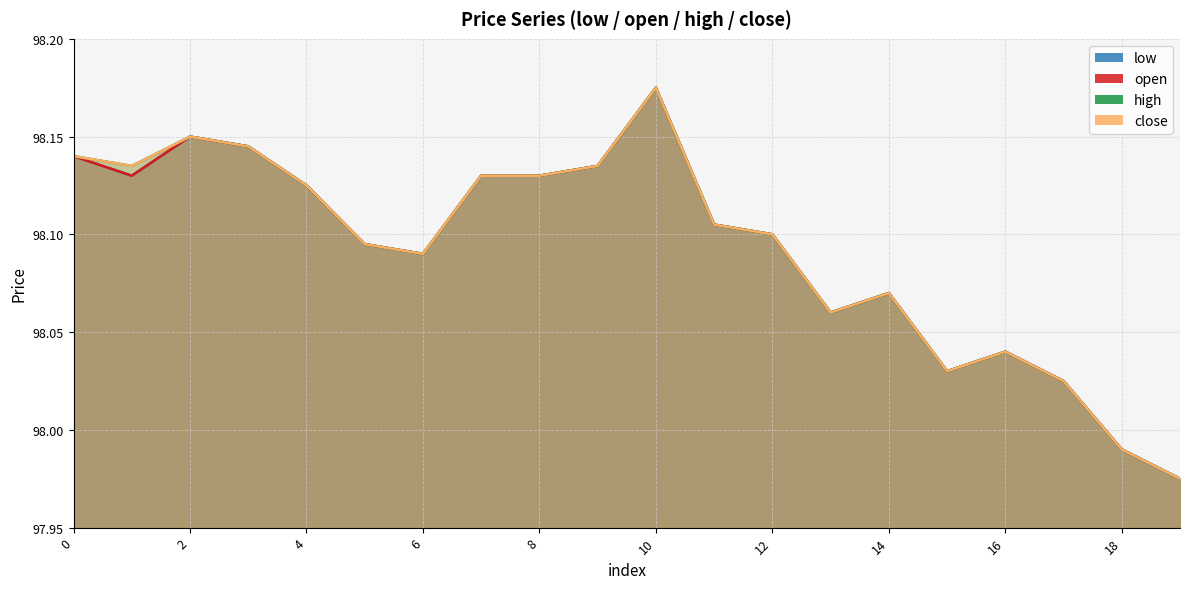

True or false: close and high cross at least once.

False